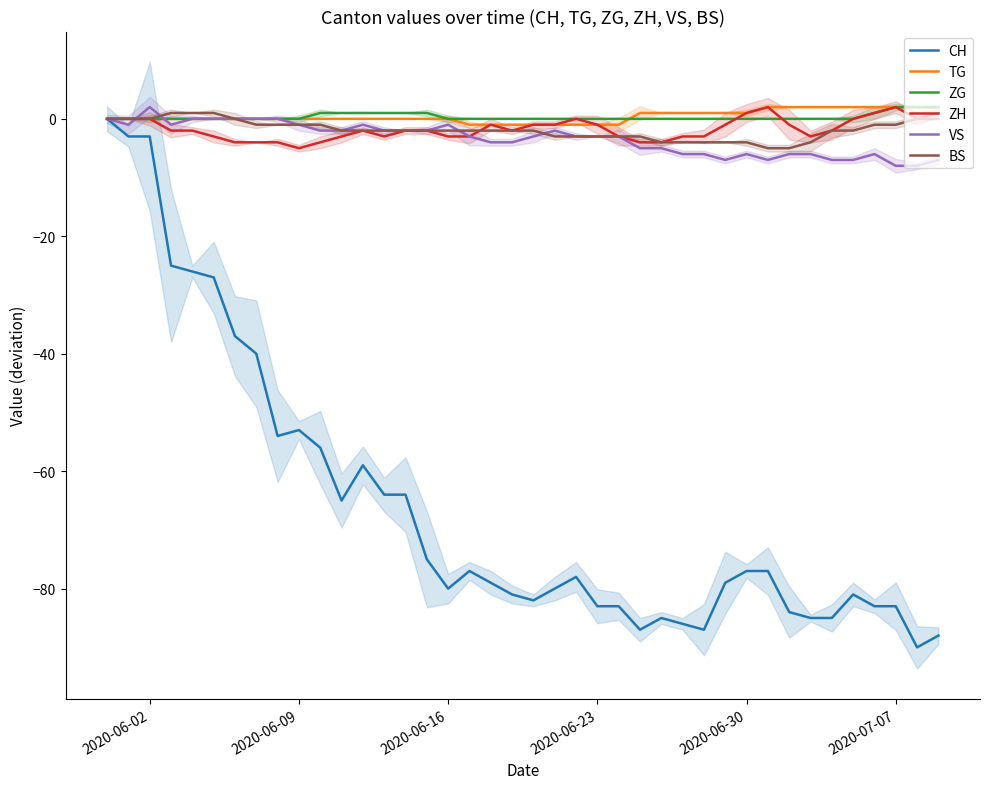

Count the ZH values in the range -3 to 0.

28